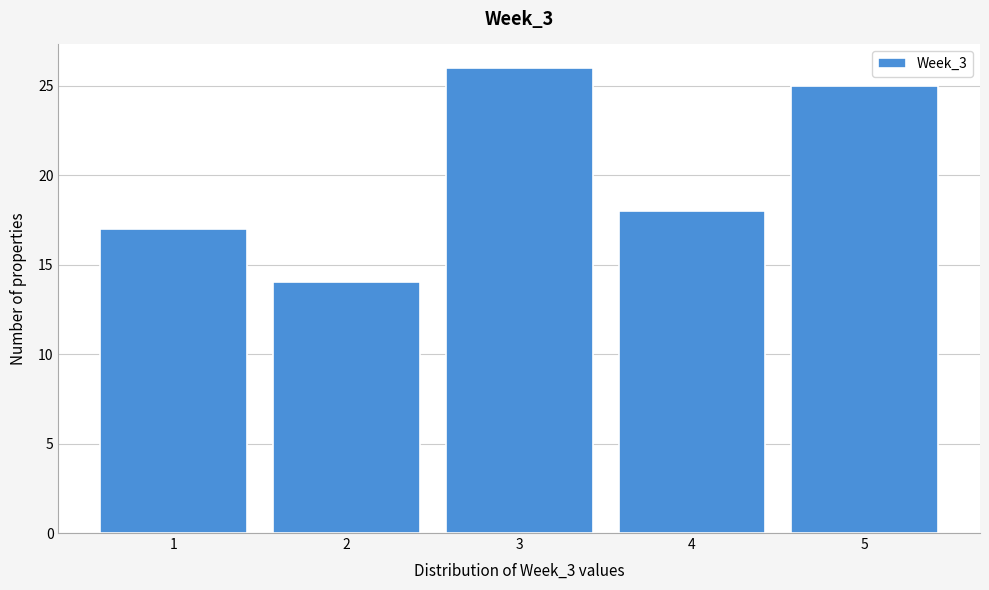

What is the height of the bar covering 3.5 to 4.5 on the x-axis? The values are not printed on the chart, so give them approximately, as read against the axis.

18